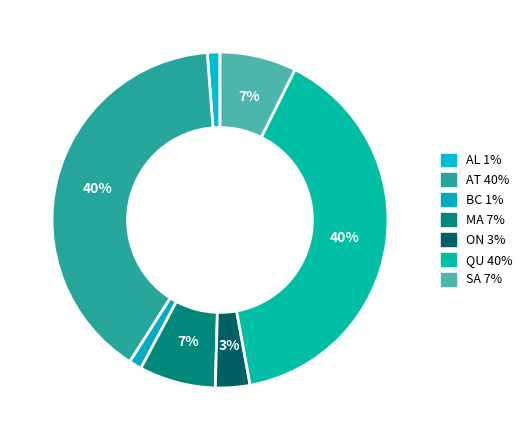

How many segments does this pie chart have?

7